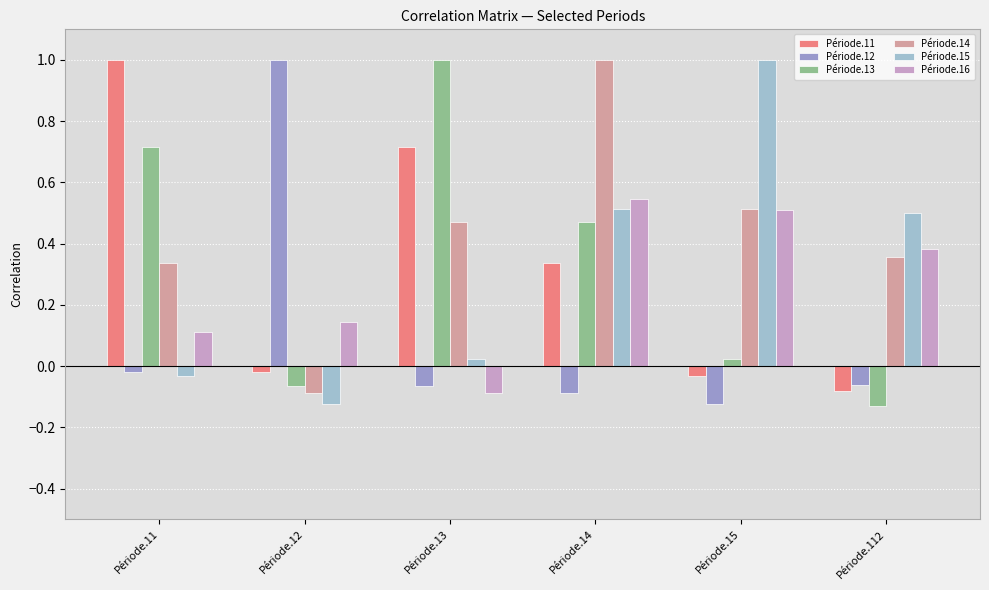

Is the value of Période.11 at Période.13 greater than the value of Période.12 at Période.13?

Yes